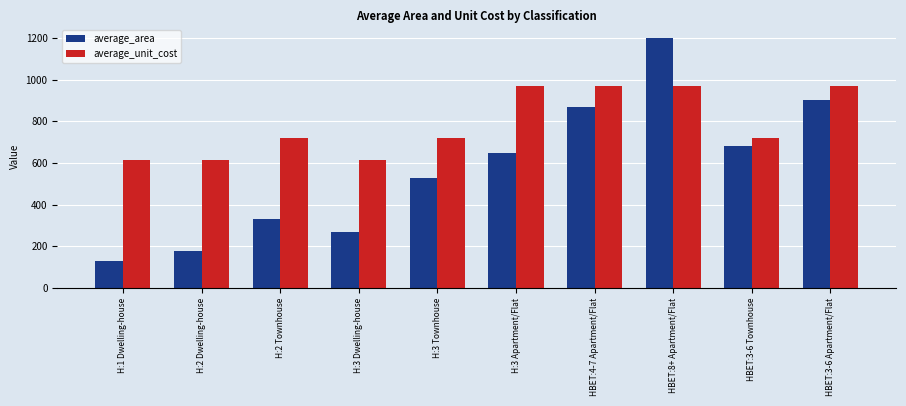

The average_area series shows 349 at H:3 Apartment/Flat. True or false?

False